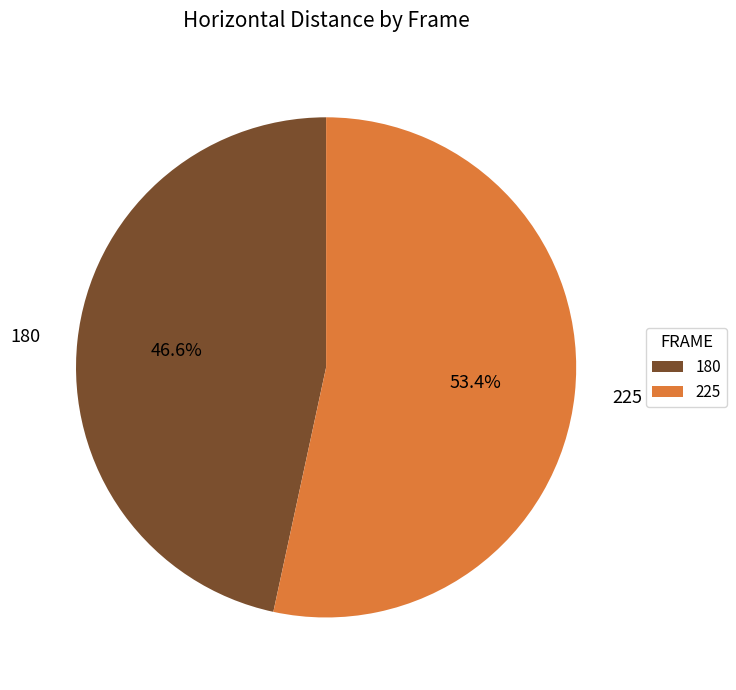

To the nearest percent, what percentage of the pie is 225?

53%